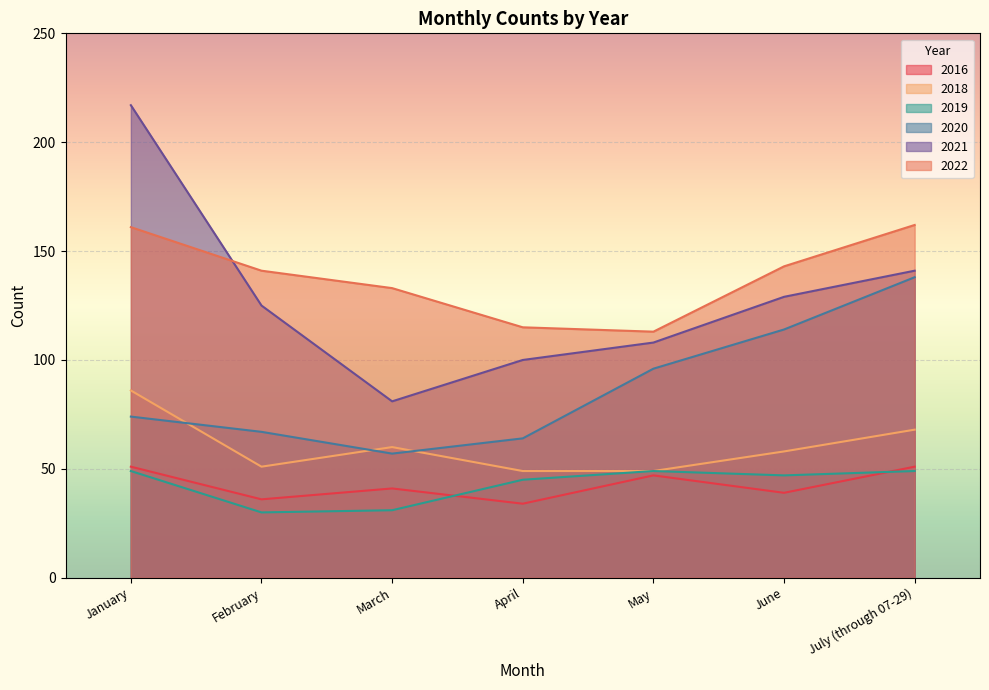

What is the label of the 2nd point from the right?

June